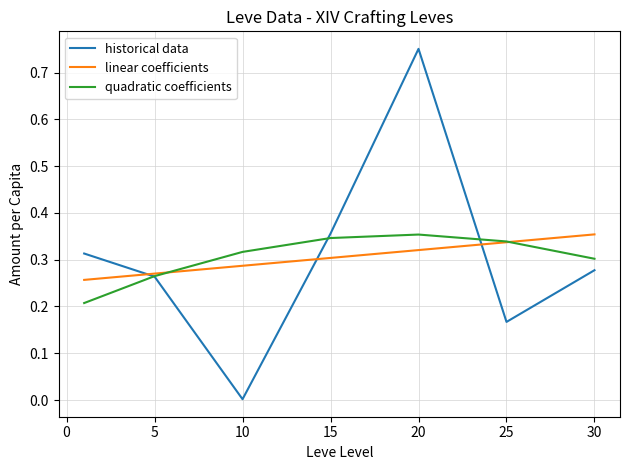

Which series has the widest spread of values?

historical data